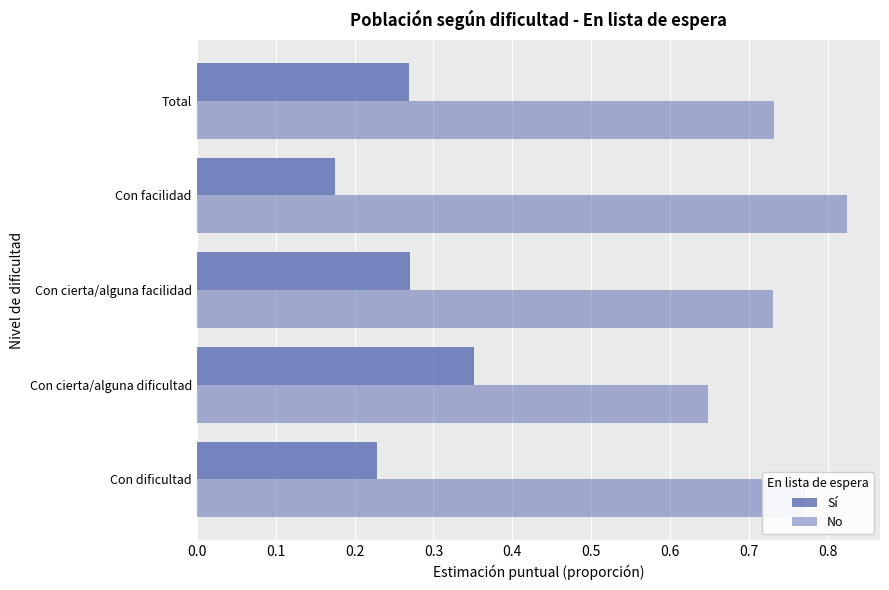

Count the number of categories in the chart.

5